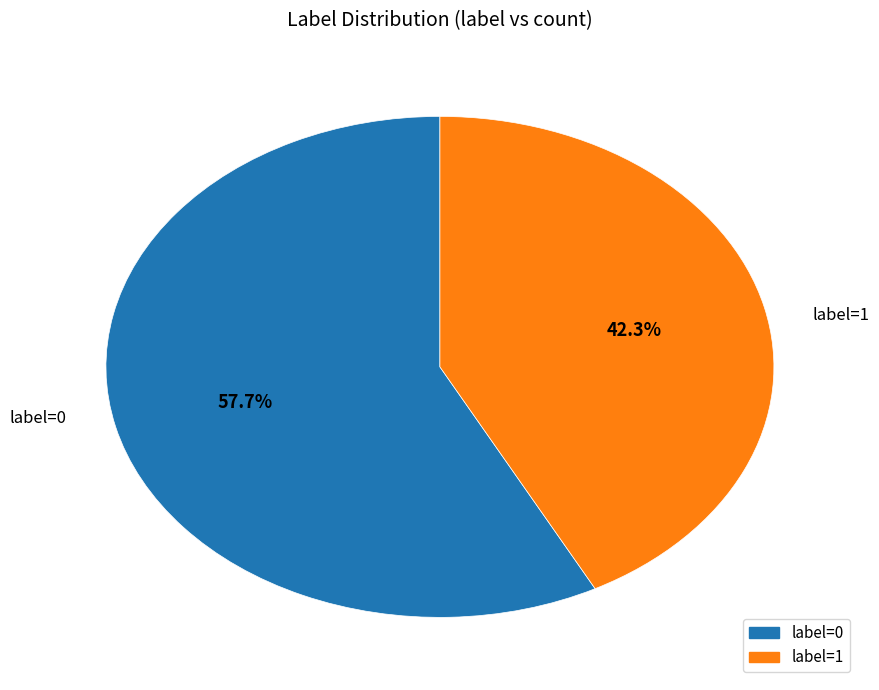

Which slice is the largest?

label=0